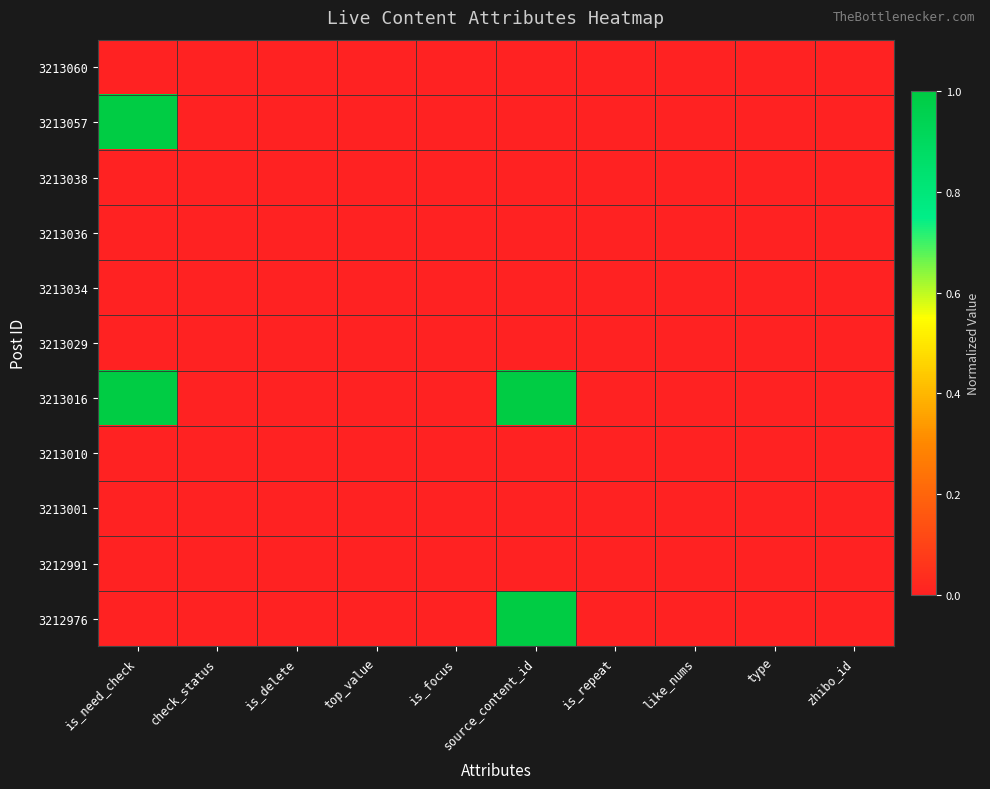

How many distinct data groups are displayed?

11